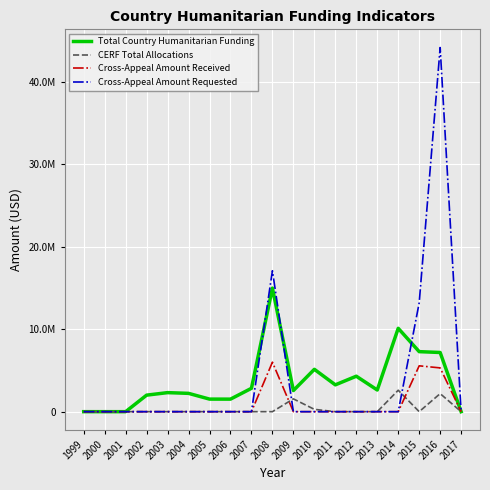

List the series in order of their peak value, highest first.

Cross-Appeal Amount Requested, Total Country Humanitarian Funding, Cross-Appeal Amount Received, CERF Total Allocations